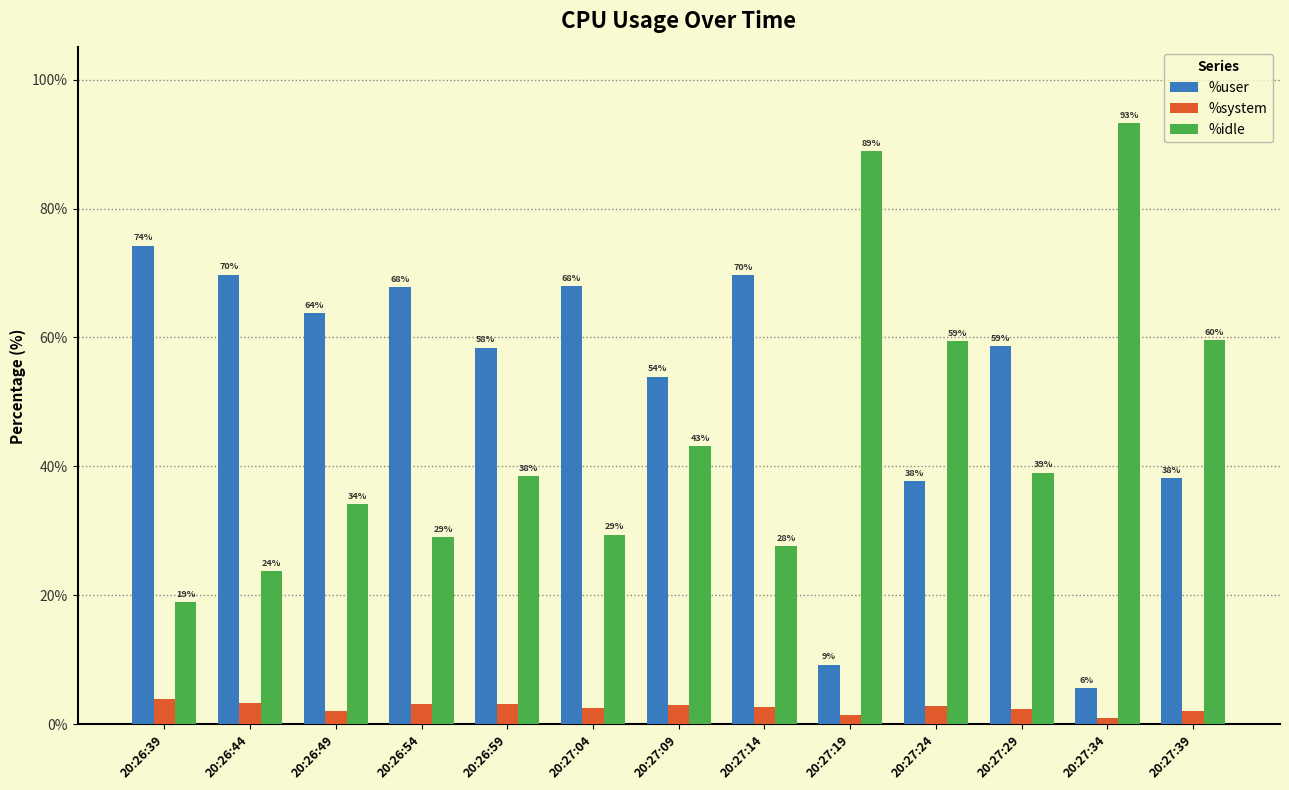

Which series changed the most between 20:27:24 and 20:27:34?

%idle